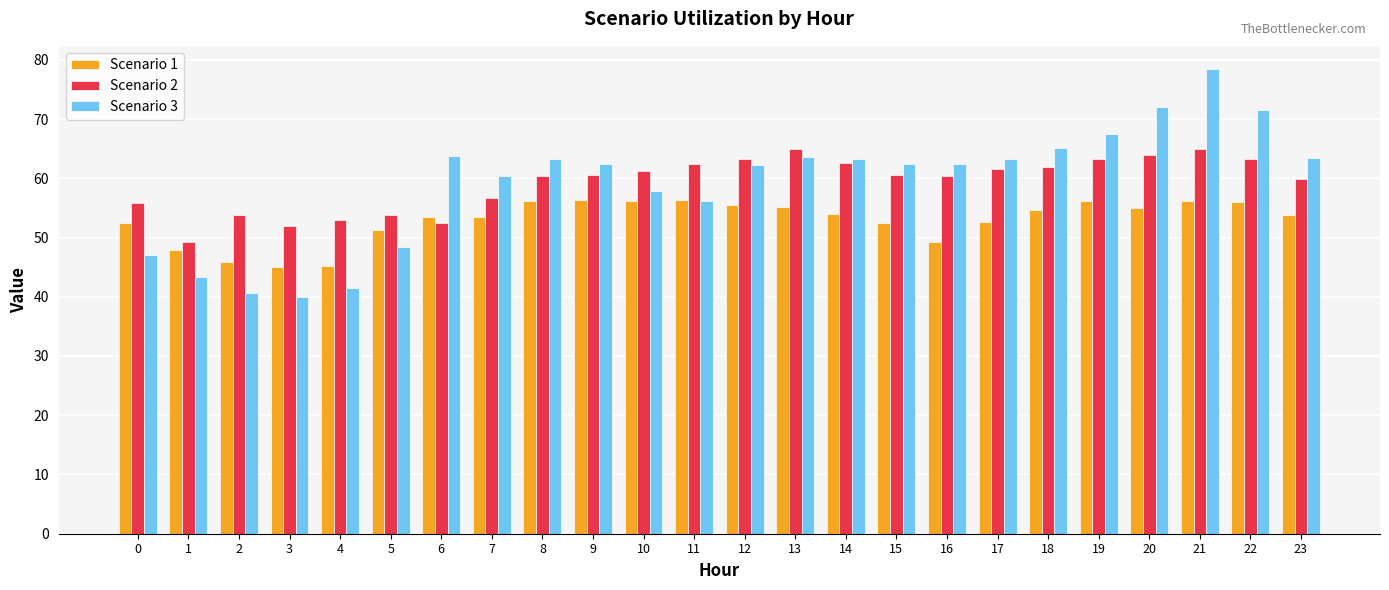

Rank the series at 12 from highest to lowest value.

Scenario 2, Scenario 3, Scenario 1